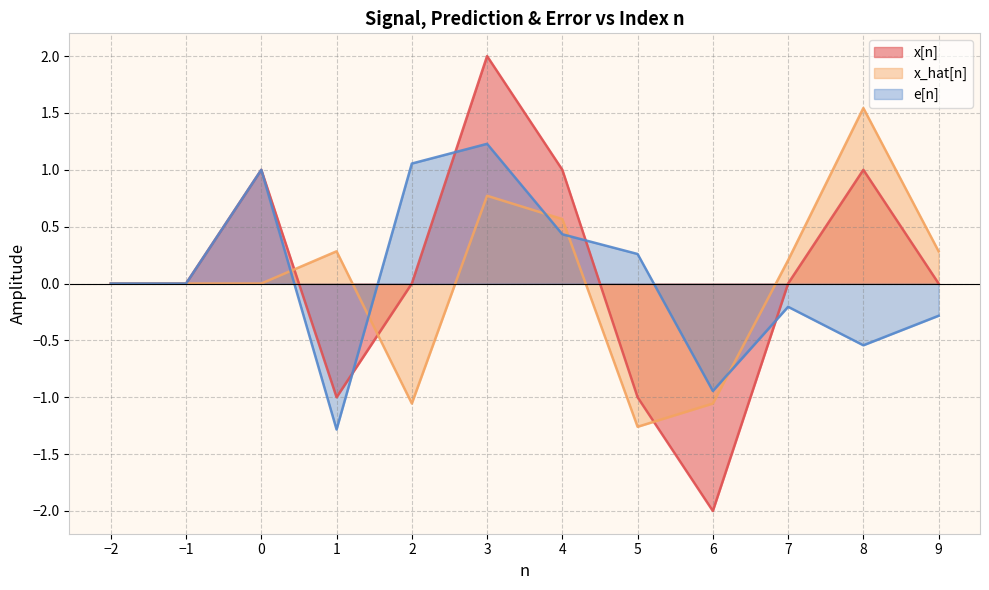

The value of x[n] at 4 is 0.2. True or false?

False